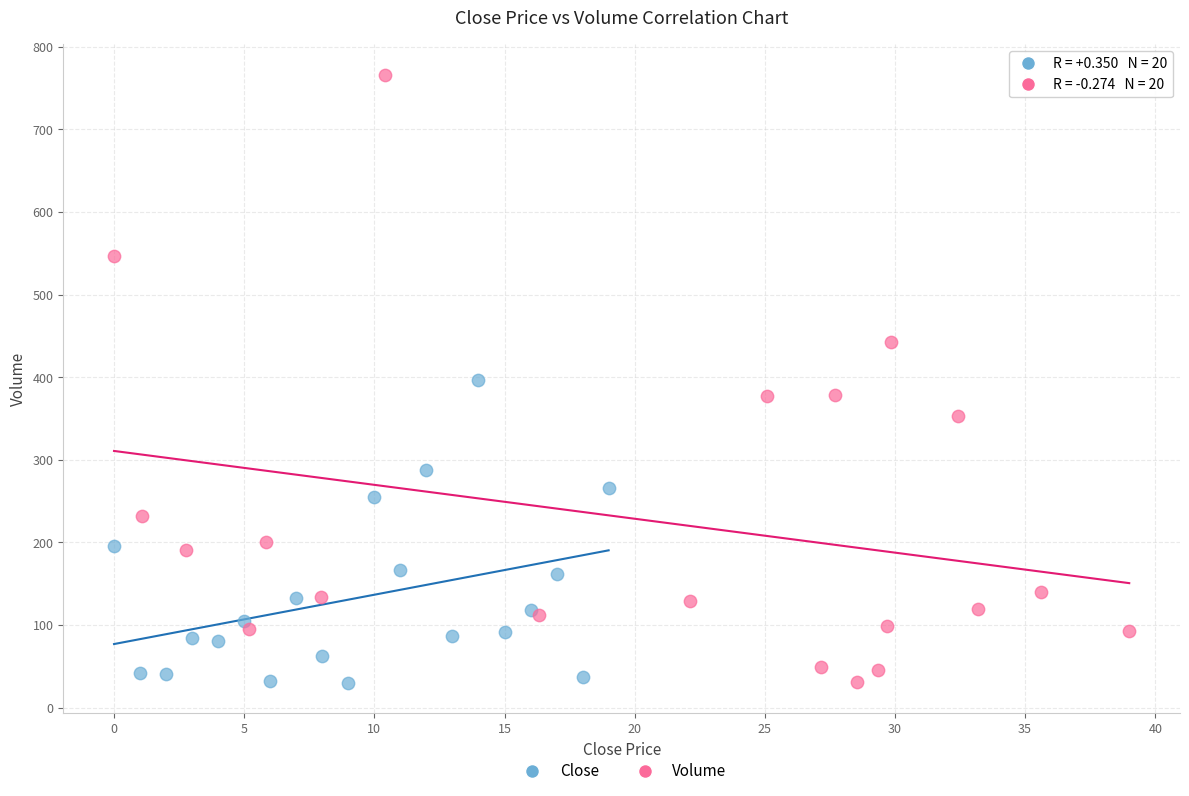

Which series reaches the maximum Y coordinate?

Volume